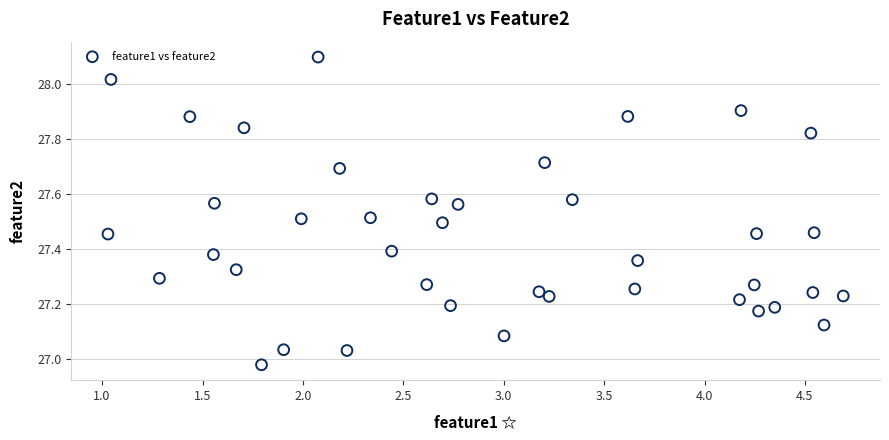

What is the range of X values (max minus min)?

3.7